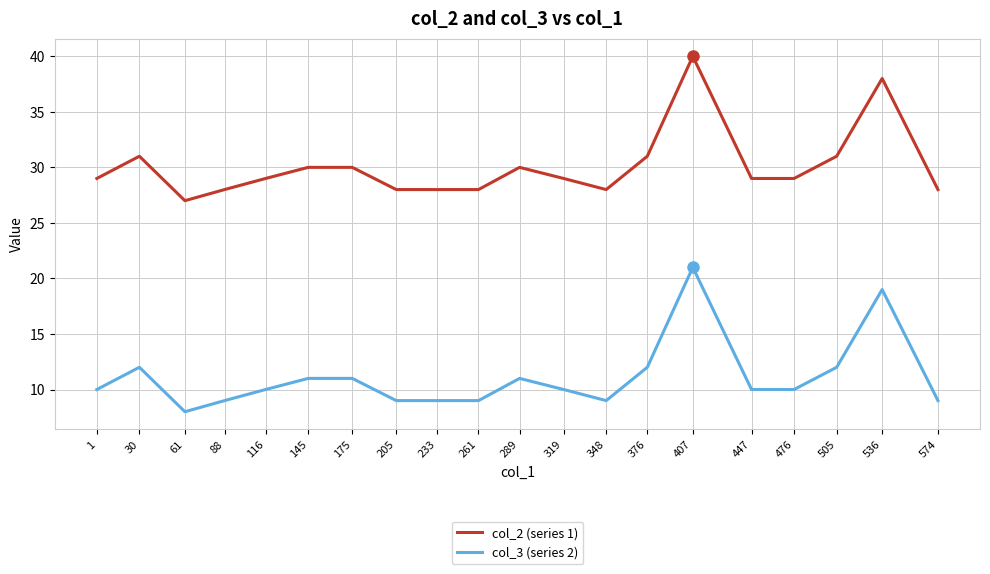

Which label corresponds to the smallest value in the chart?

61